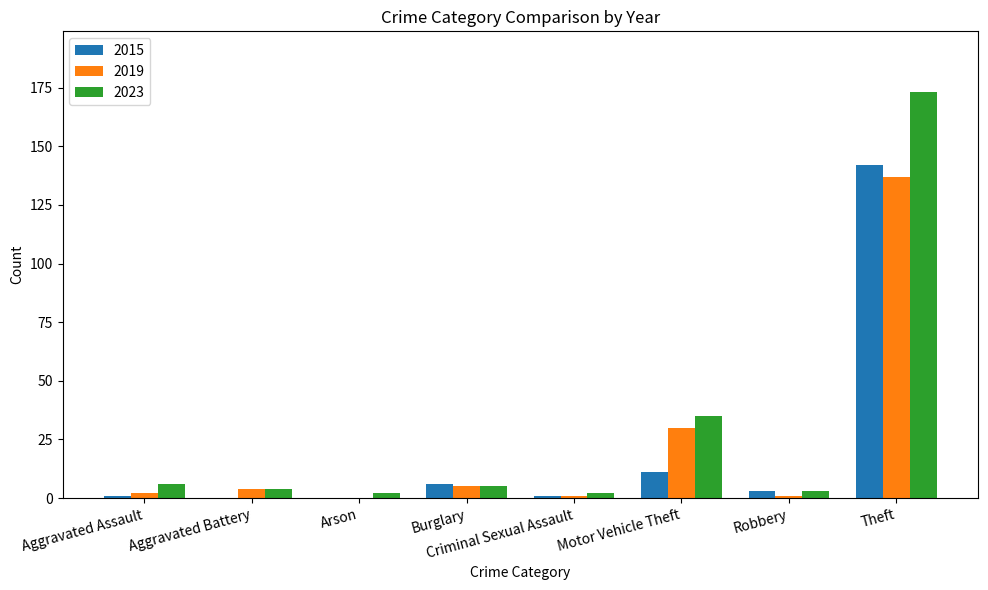

What are all the series names shown in the legend?

2015, 2019, 2023